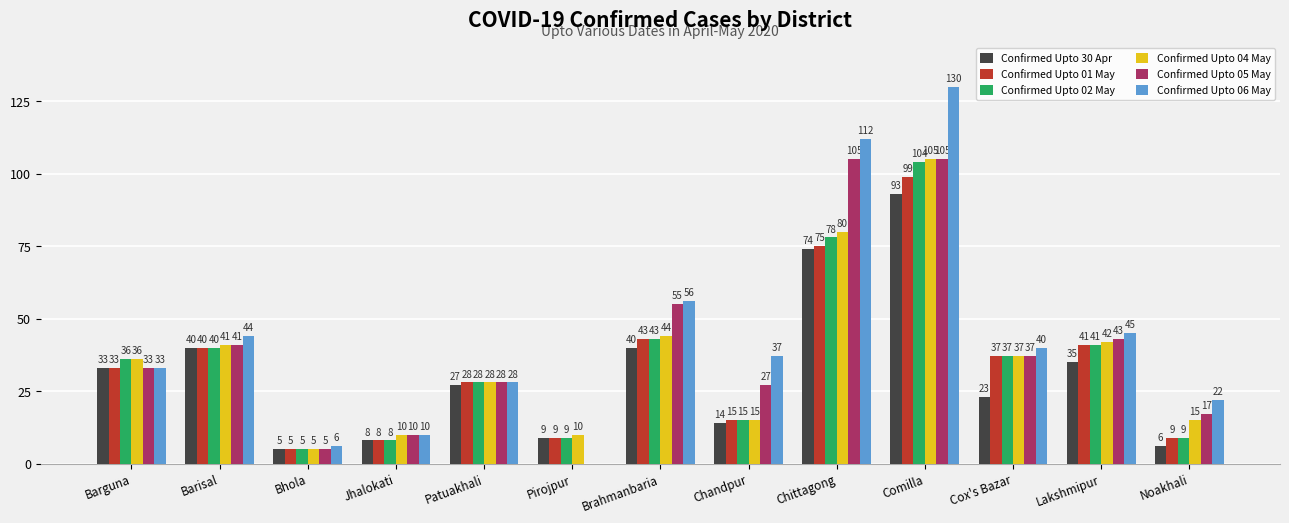

At which label is Confirmed Upto 02 May closest to 54?

Brahmanbaria